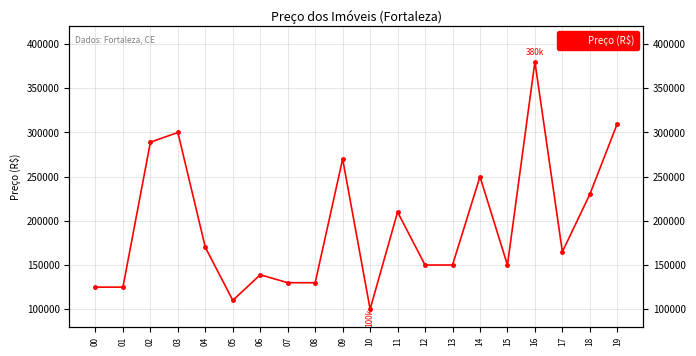

How many distinct data groups are displayed?

1